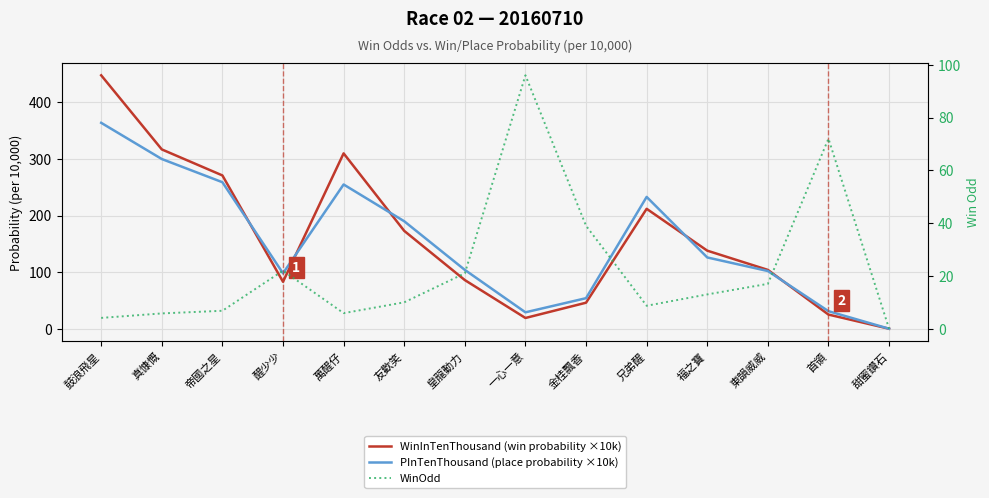

How many positive values does the WinInTenThousand (win probability ×10k) series have?

13